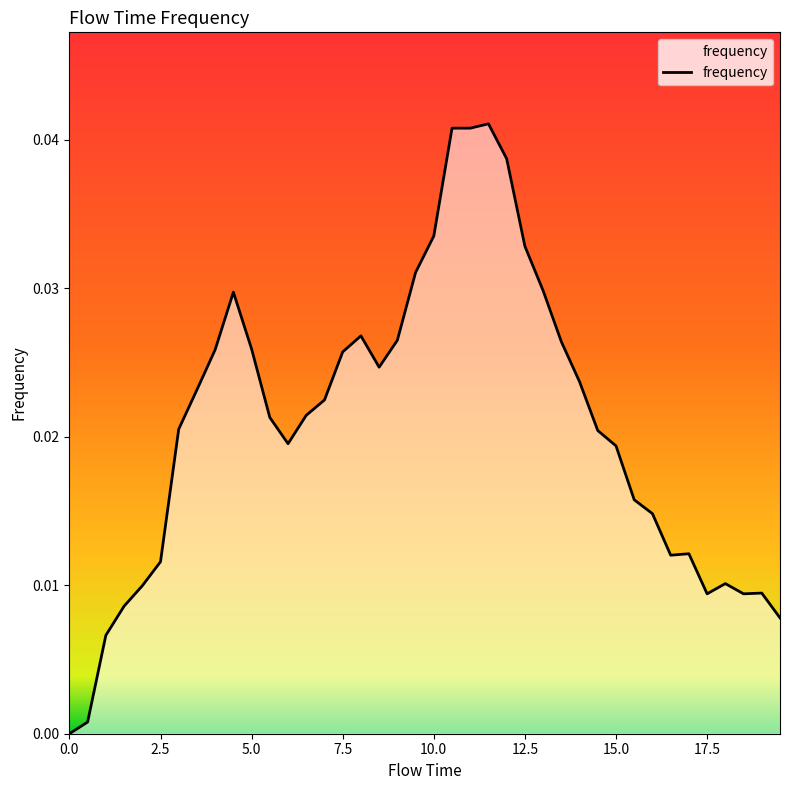

Is this an area chart (filled region under the line)?

Yes